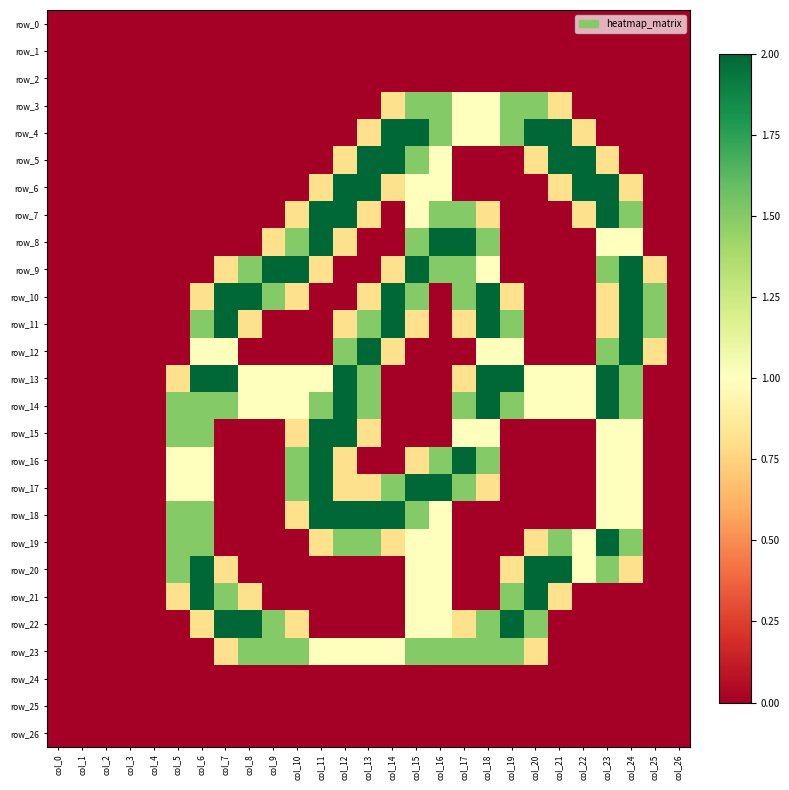

Count the number of categories in the chart.

27